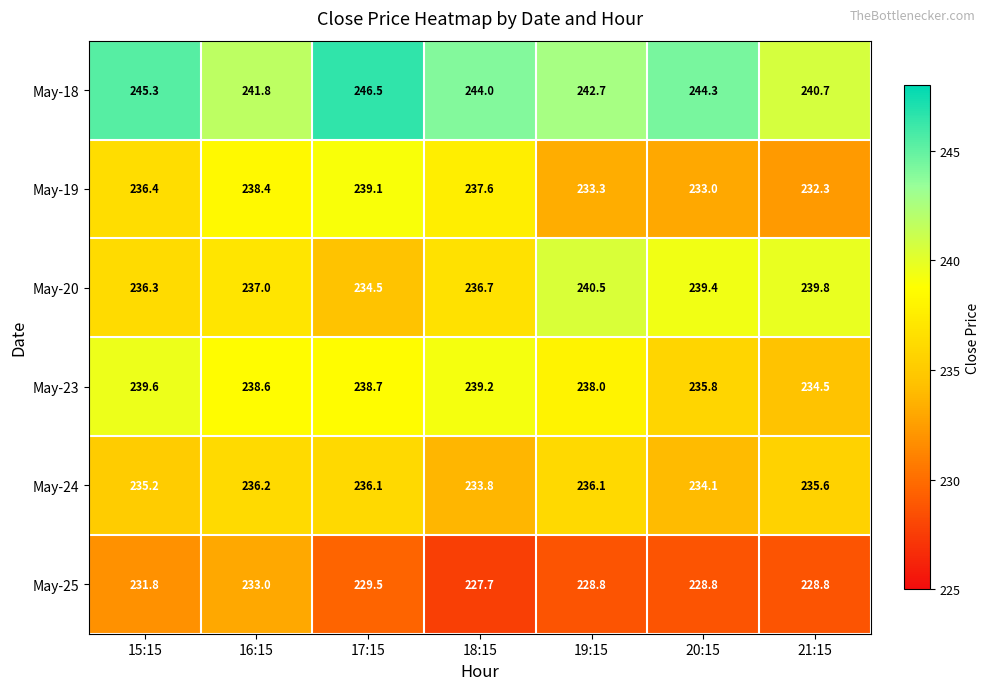

How many distinct data groups are displayed?

6